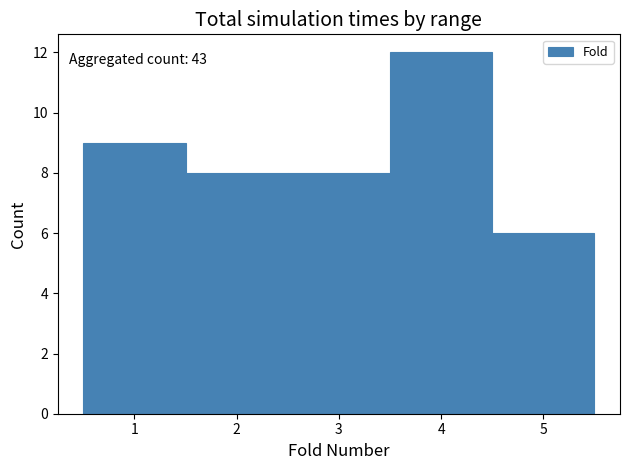

Over which range of the x-axis is the bar tallest?

3.5 to 4.5